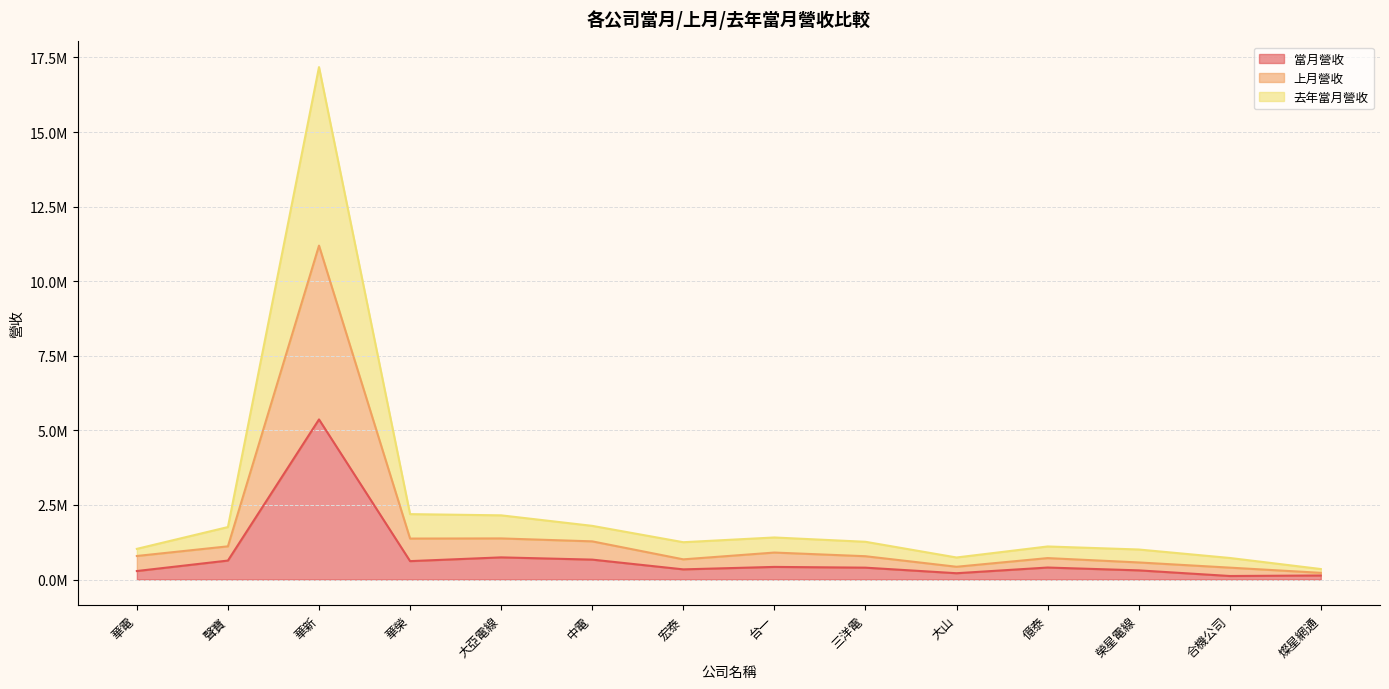

Rank the series by their average value, from highest to lowest.

去年當月營收, 上月營收, 當月營收